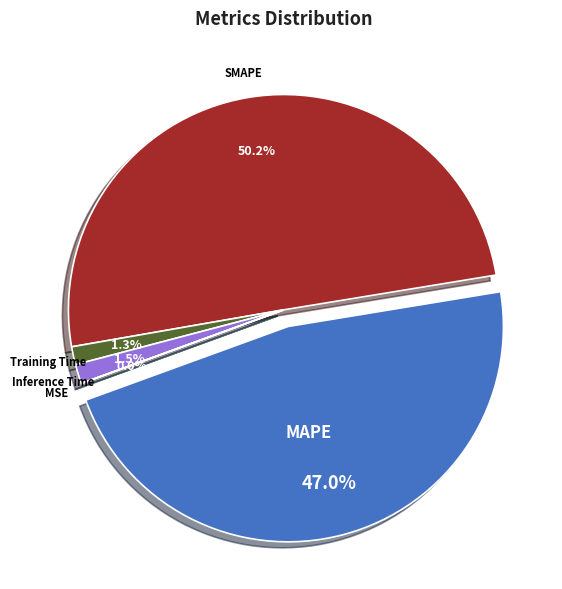

The MSE slice represents 0% of the pie. True or false?

True